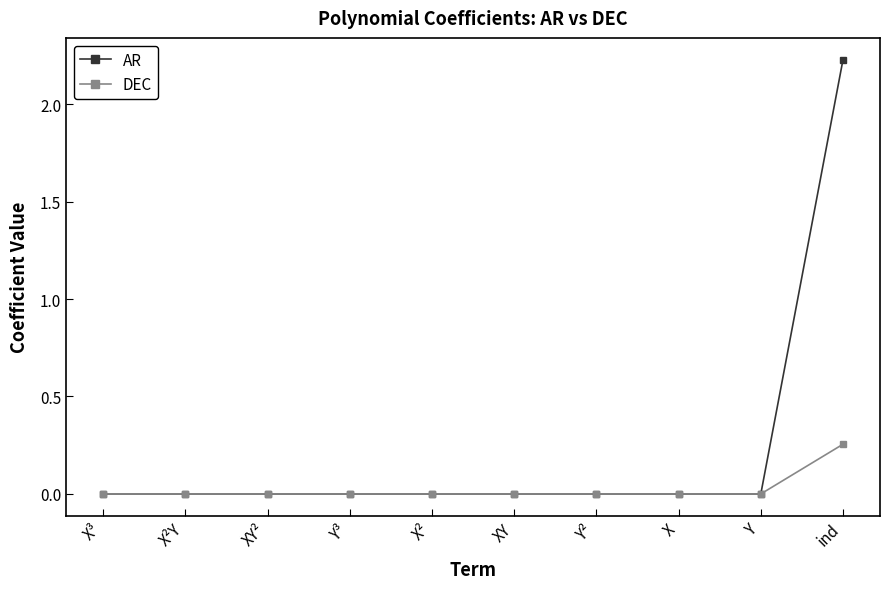

Between Y and ind, which series saw the biggest shift?

AR